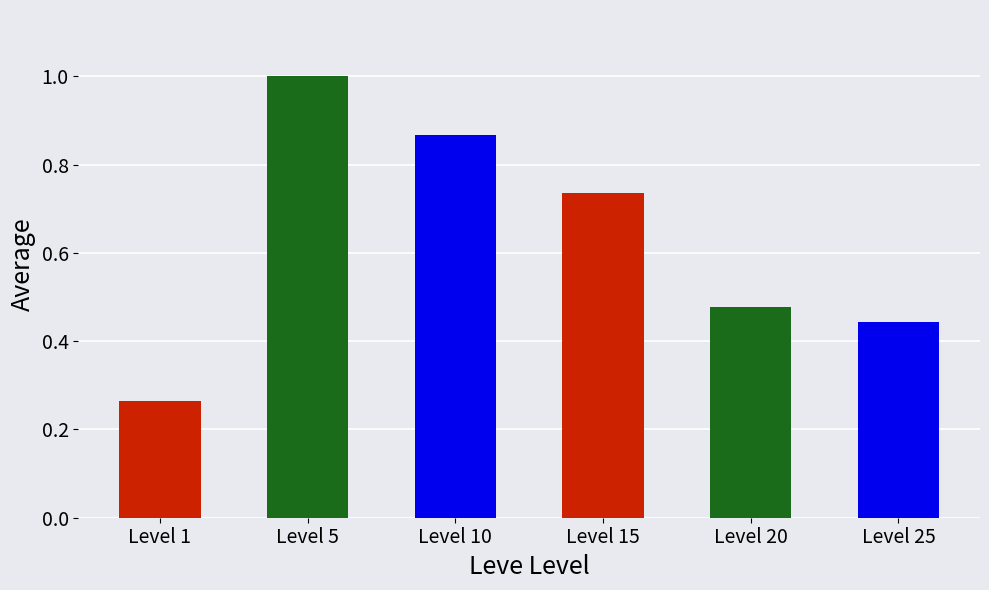

List the labels in order of value, smallest first.

Level 1, Level 25, Level 20, Level 15, Level 10, Level 5